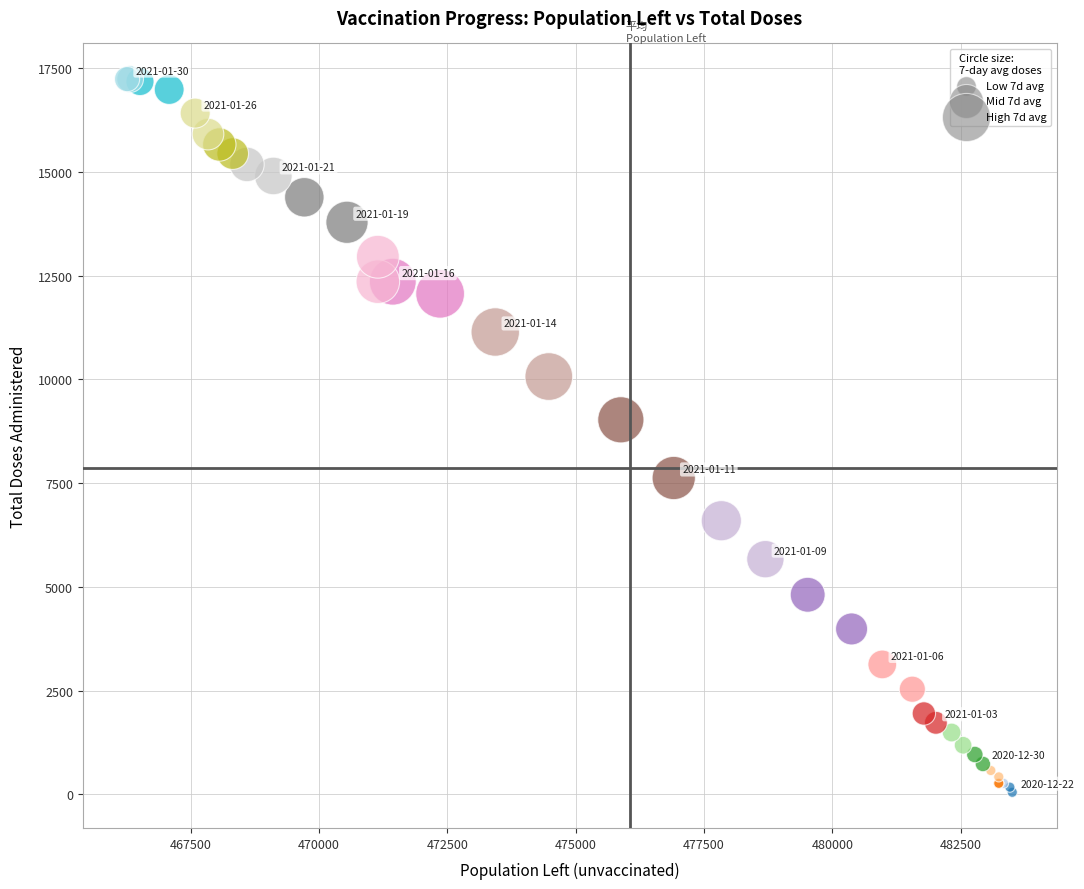

What Y value in the scatter plot is closest to 8644?

9027